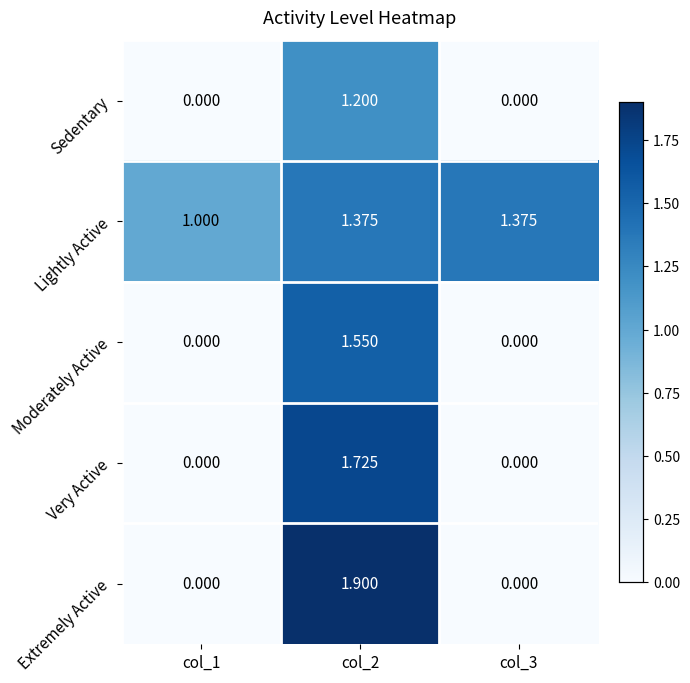

Which series has the largest range (max minus min)?

Extremely Active